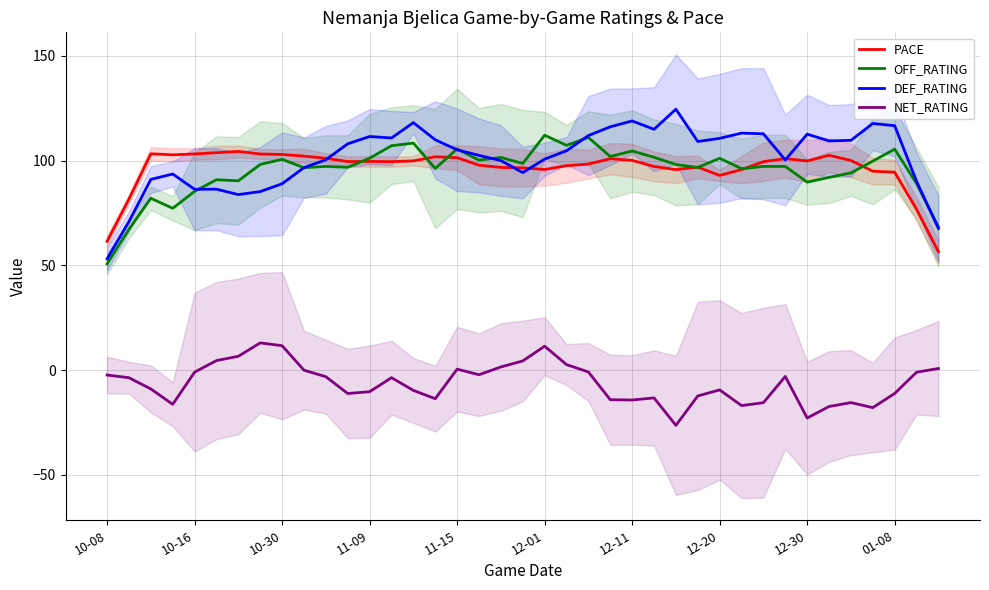

How many data points in DEF_RATING are above 105?

20